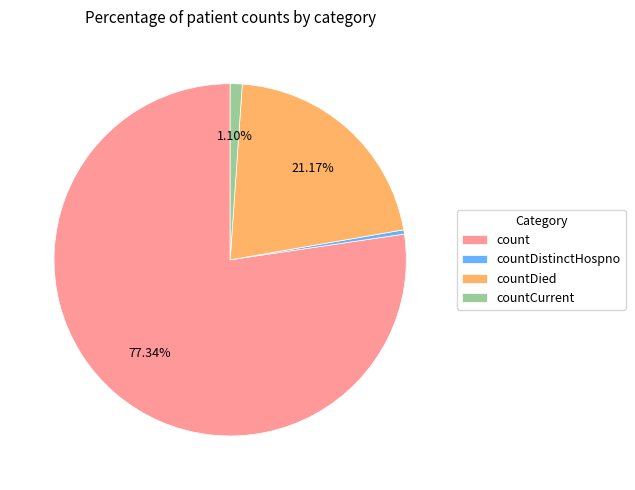

Rank the categories by value from highest to lowest.

count, countDied, countCurrent, countDistinctHospno